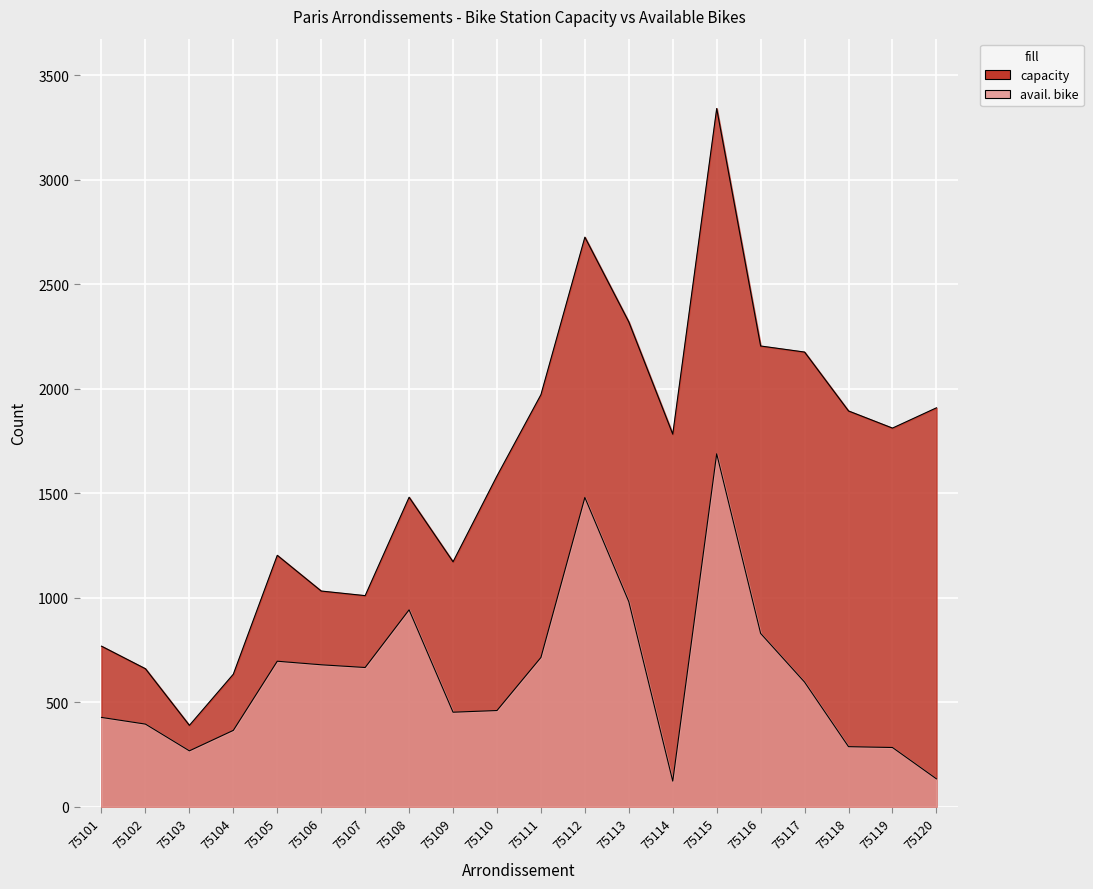

At which label is avail. bike closest to 905?

75108